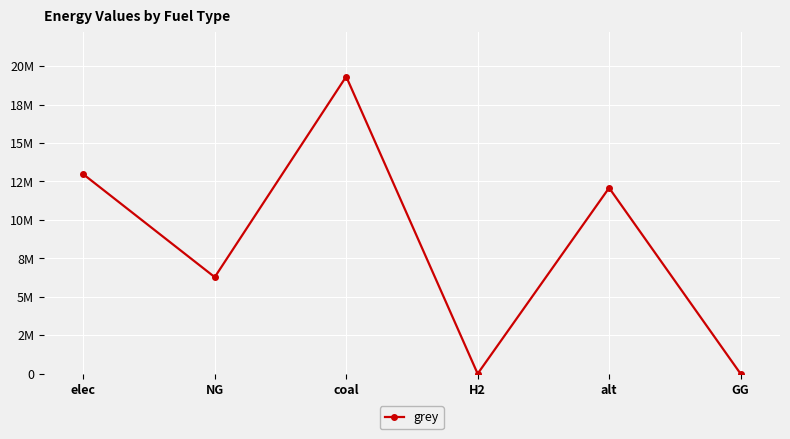

Is this an area chart (filled region under the line)?

No